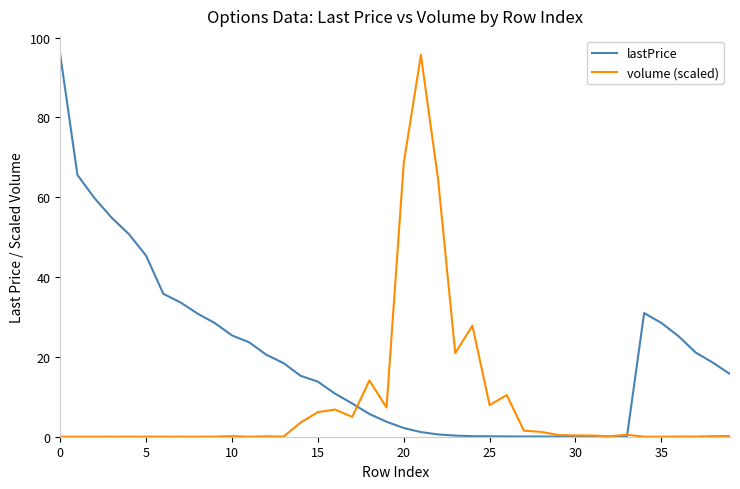

What is the maximum value shown in the chart?

95.7